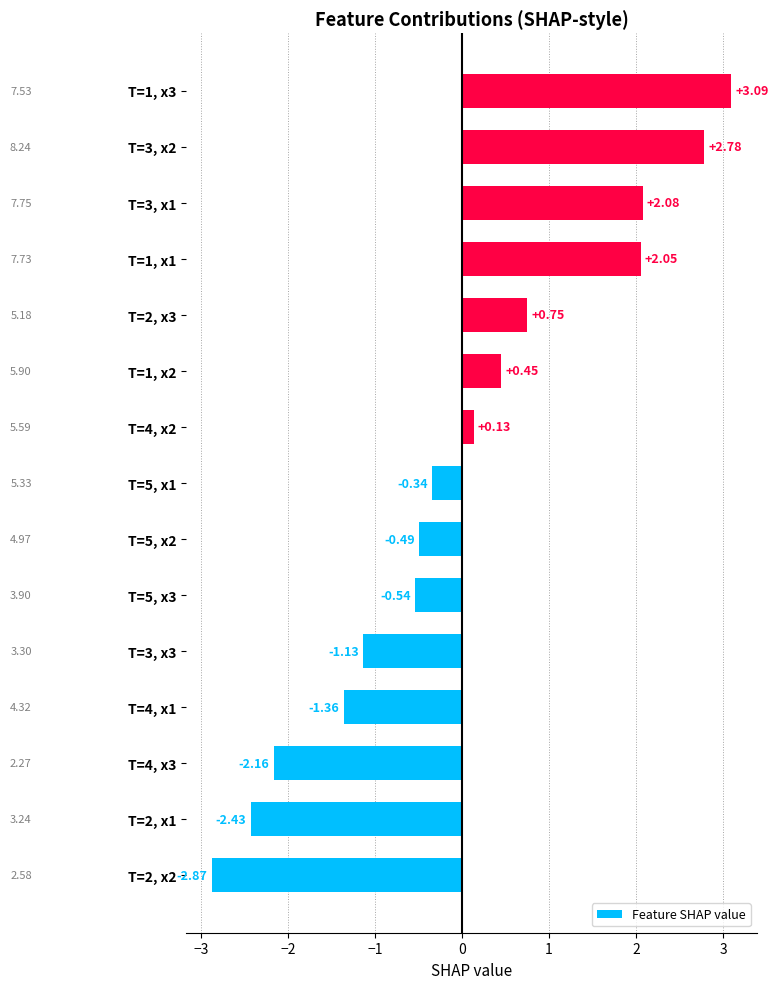

Between T=5, x3 and T=2, x3, which is larger?

T=2, x3